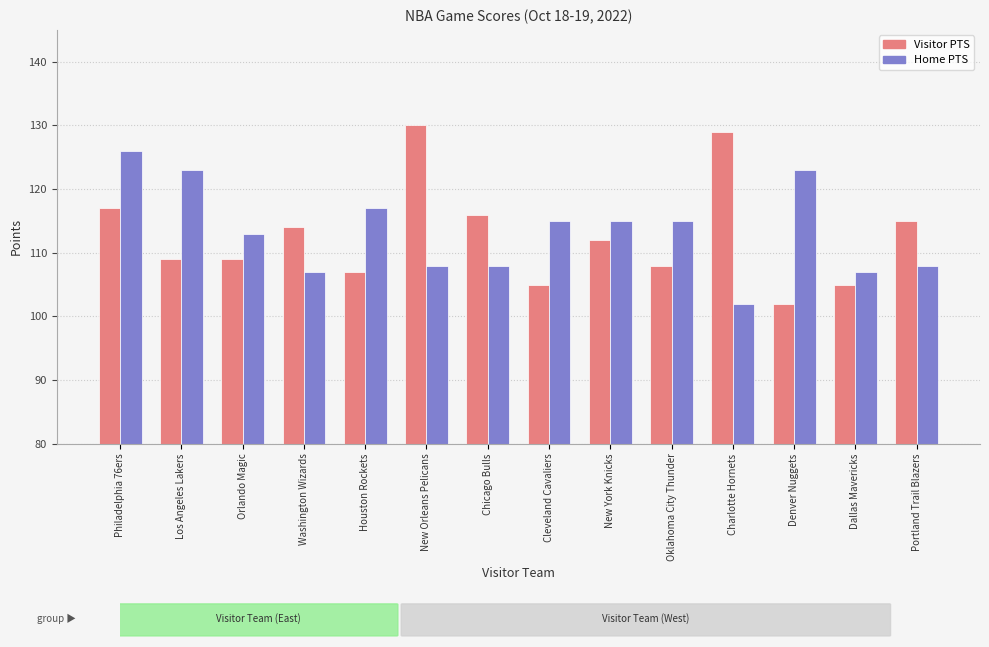

What is the average value of the Home PTS series?

113